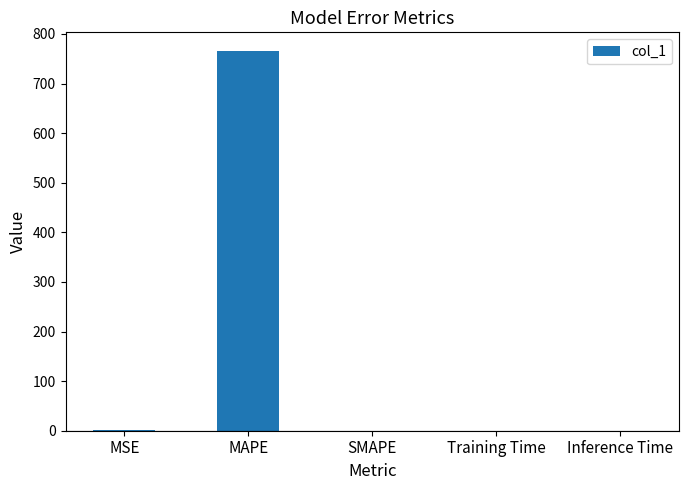

The value at Training Time is 0.0. True or false?

True